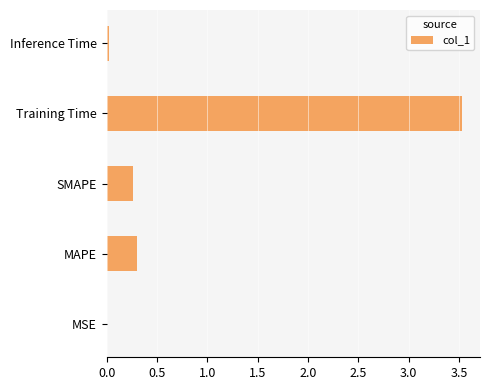

What is the average value?

0.8